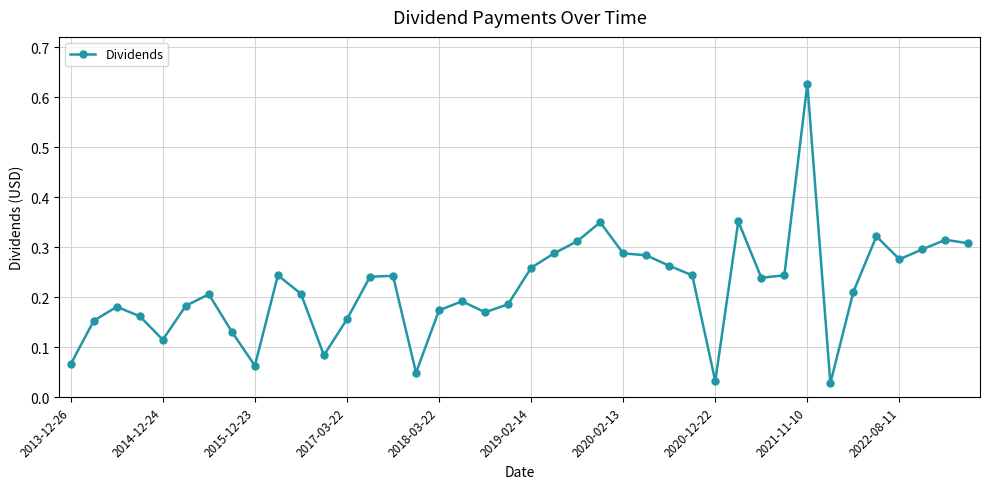

Where is the first local minimum?

2014-12-24